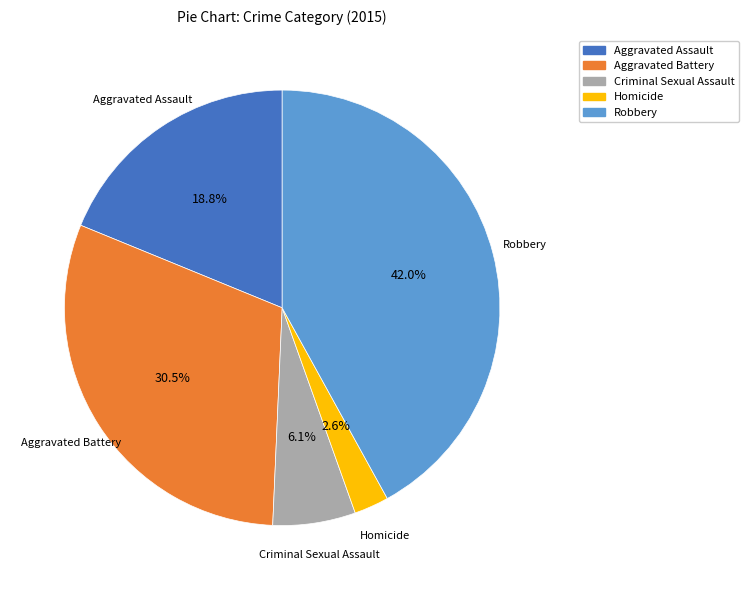

What is the smallest slice in the pie chart?

Homicide